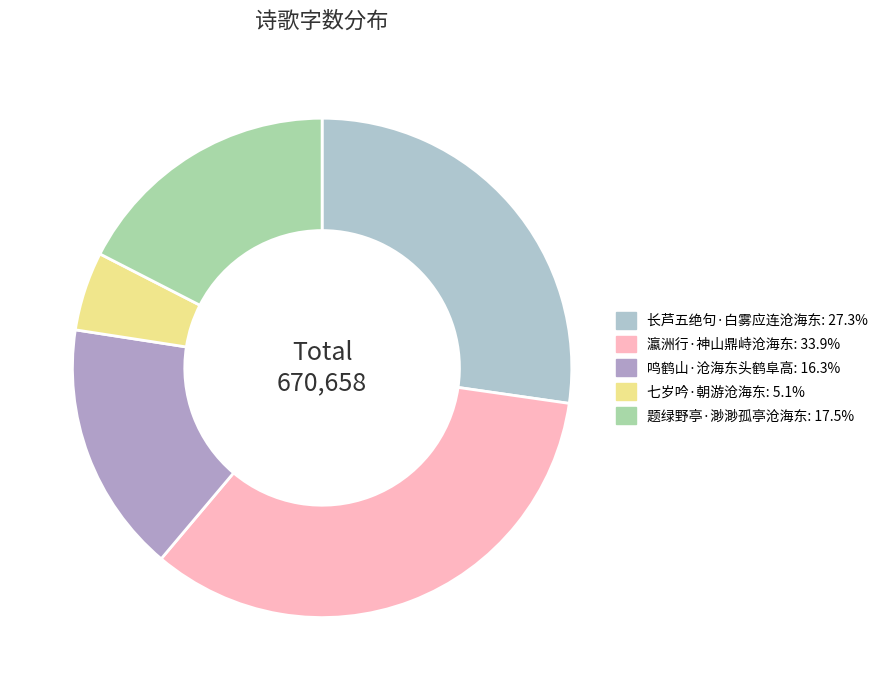

Is there any slice that represents more than half of the pie?

No